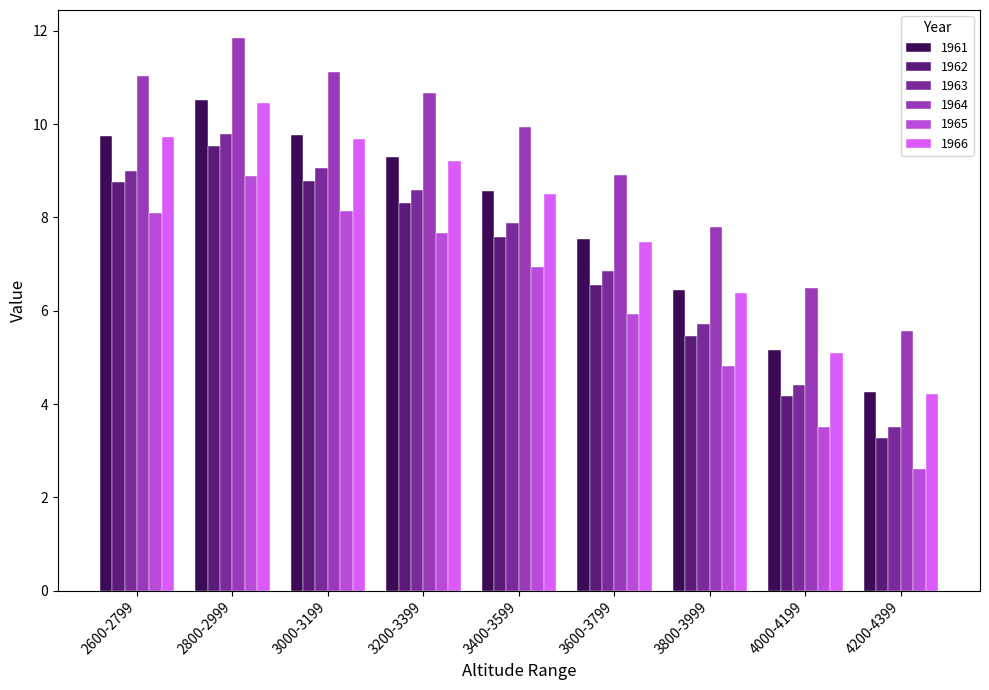

What is the total value across all series at 3000-3199?

56.5